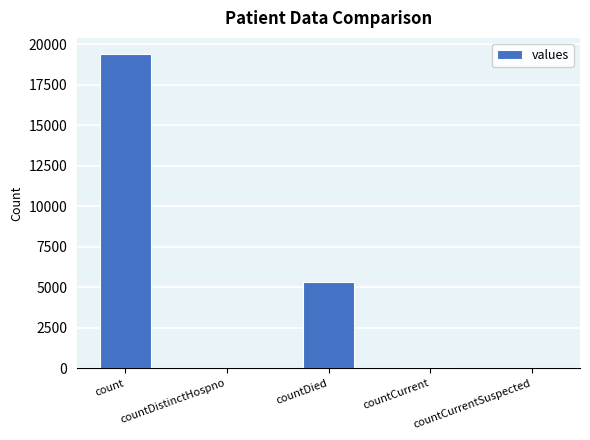

Is it true that the value at countCurrentSuspected is 0?

True